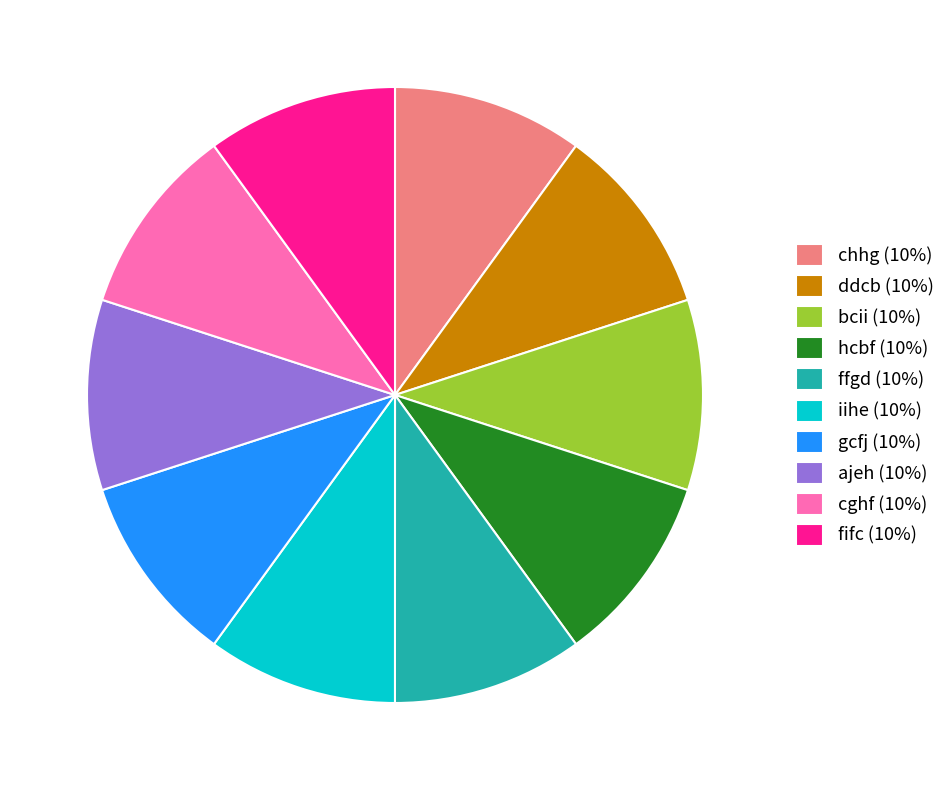

Is it true that iihe is 10% of the pie?

True